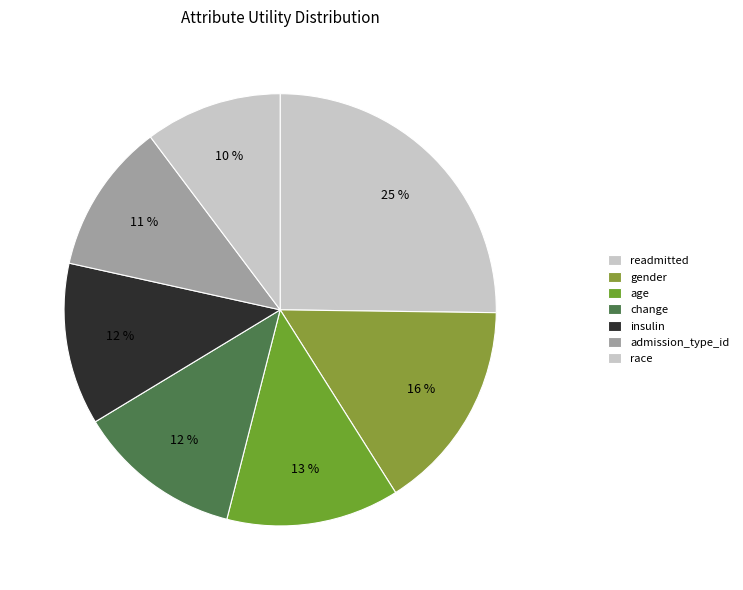

Which category has the biggest portion of the pie?

readmitted